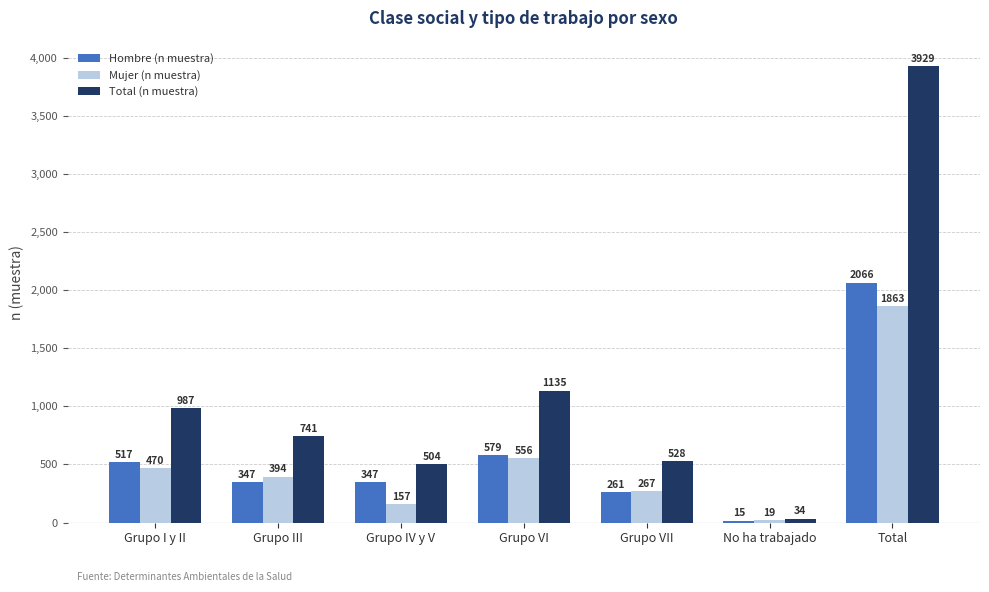

Where is Mujer (n muestra) nearest to the value 941?

Grupo VI